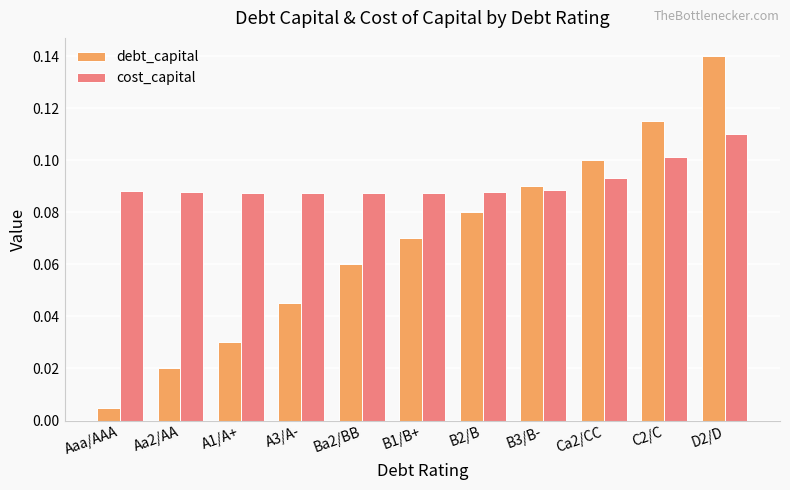

Rank the series by their average value, from lowest to highest.

debt_capital, cost_capital